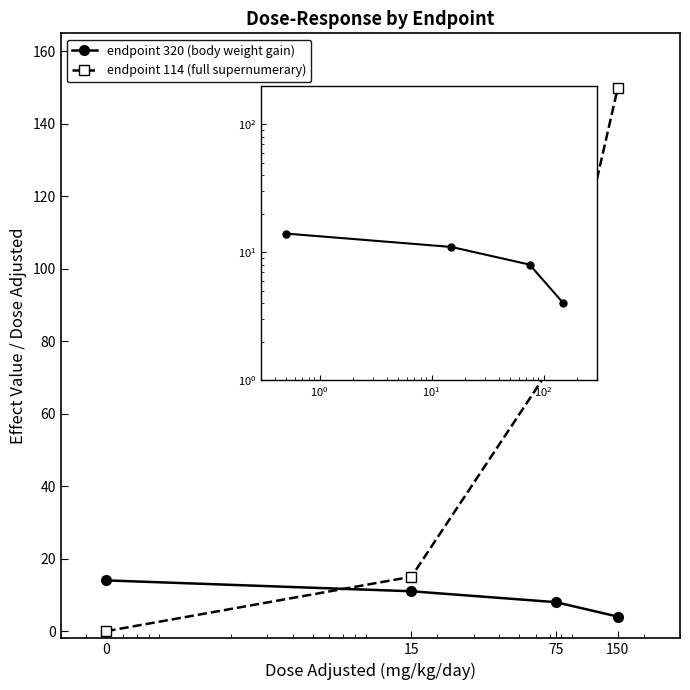

What is the value of the endpoint 320 (body weight gain) point at the 2nd from the left?

11